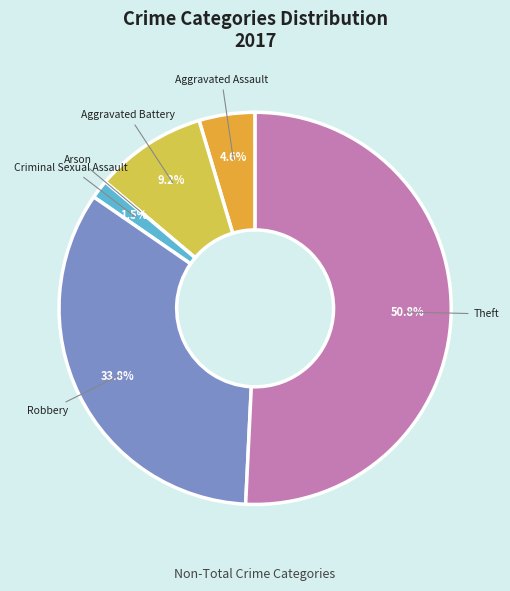

What is the ratio of the value at Robbery to the value at Aggravated Battery?

3.7